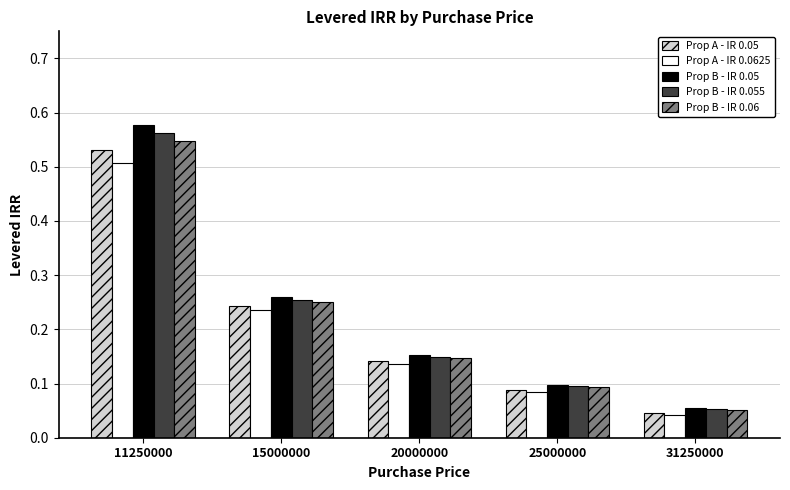

Which label corresponds to the largest value in the chart?

11250000